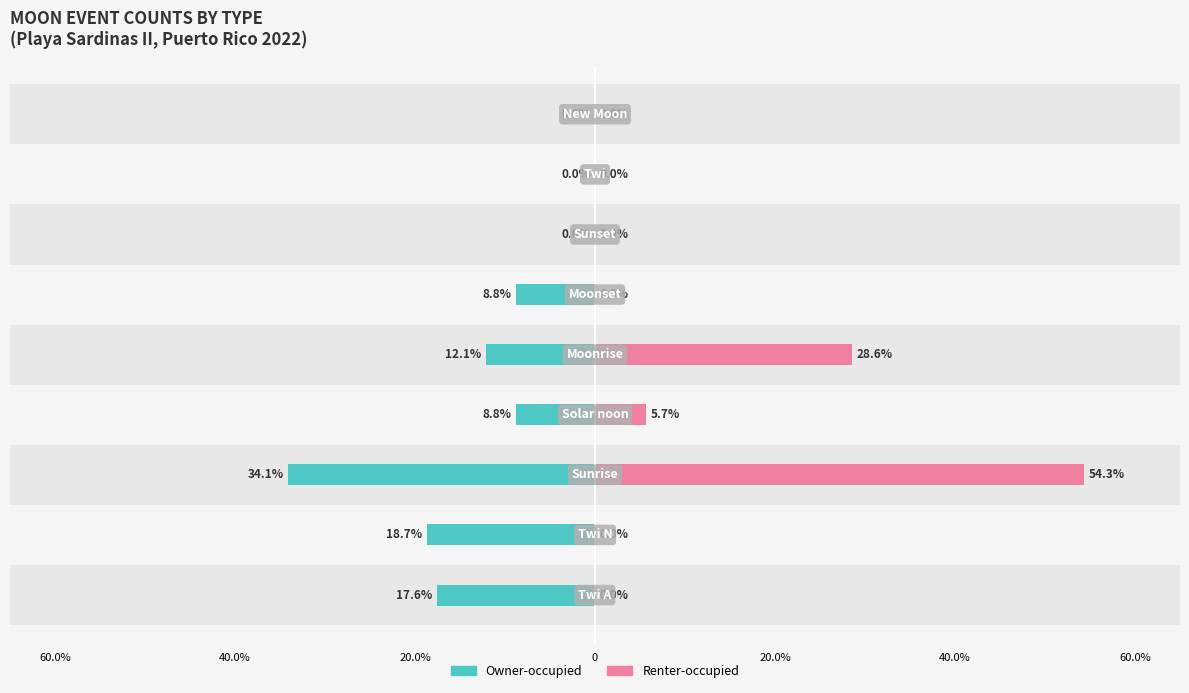

List the series in order of their peak value, lowest first.

Owner-occupied, Renter-occupied